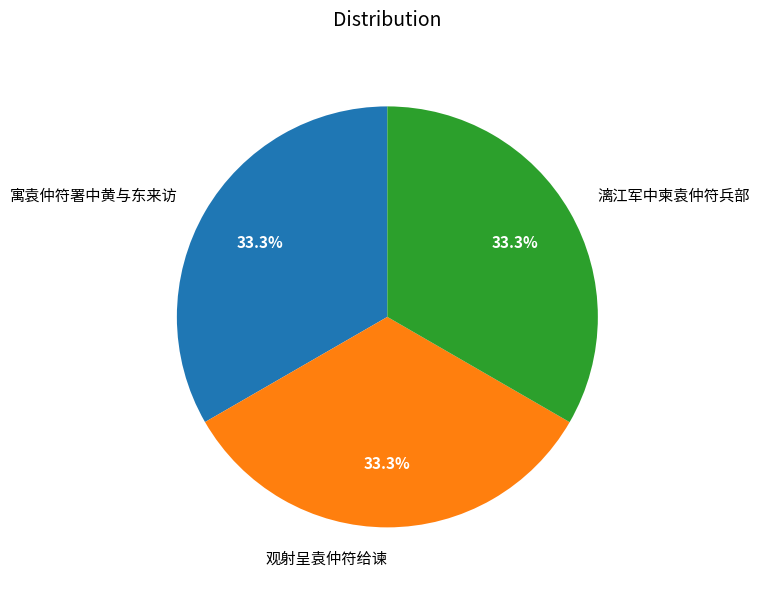

Is 寓袁仲符署中黄与东来访 the majority of the pie?

No